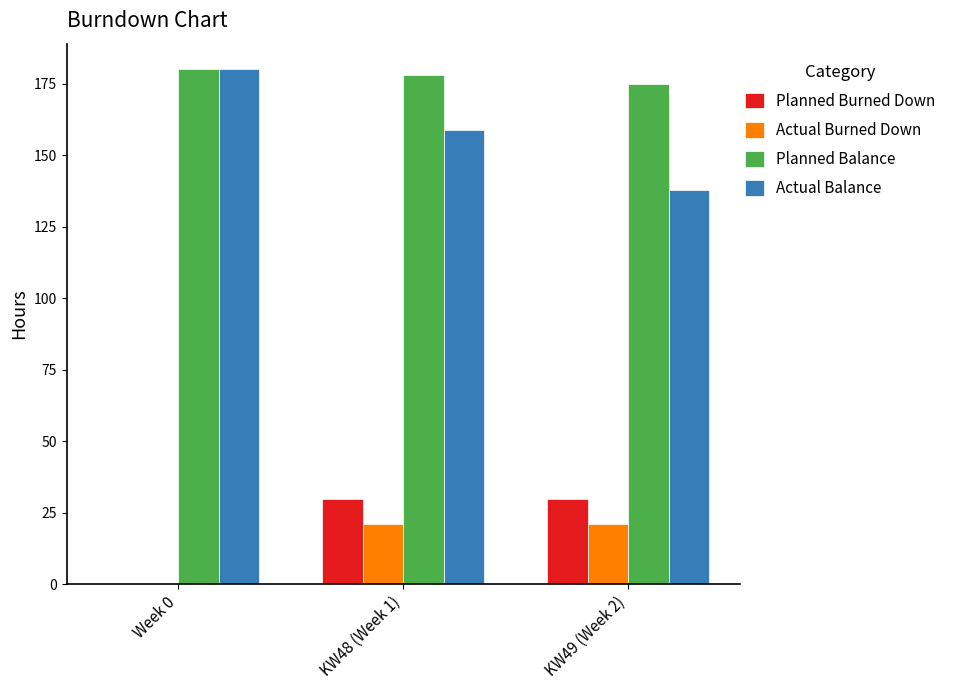

At which label does Planned Balance reach its peak?

Week 0